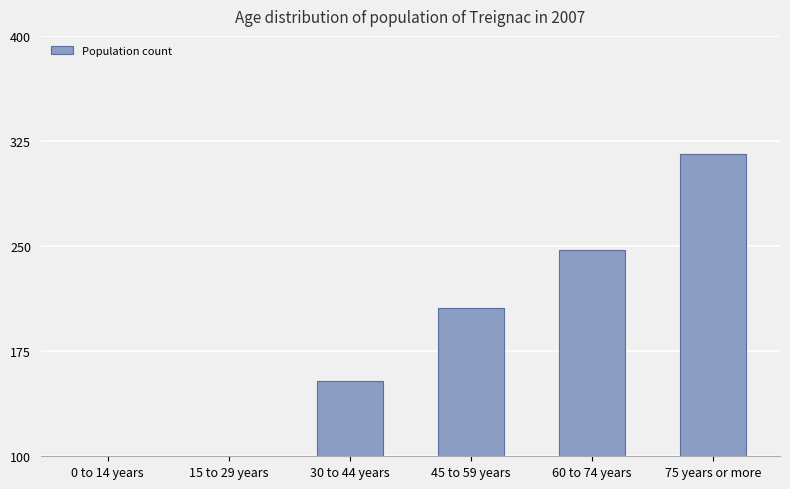

Reading right to left, extract all data points from this chart.

75 years or more=316	60 to 74 years=247	45 to 59 years=206	30 to 44 years=154	15 to 29 years=80	0 to 14 years=43